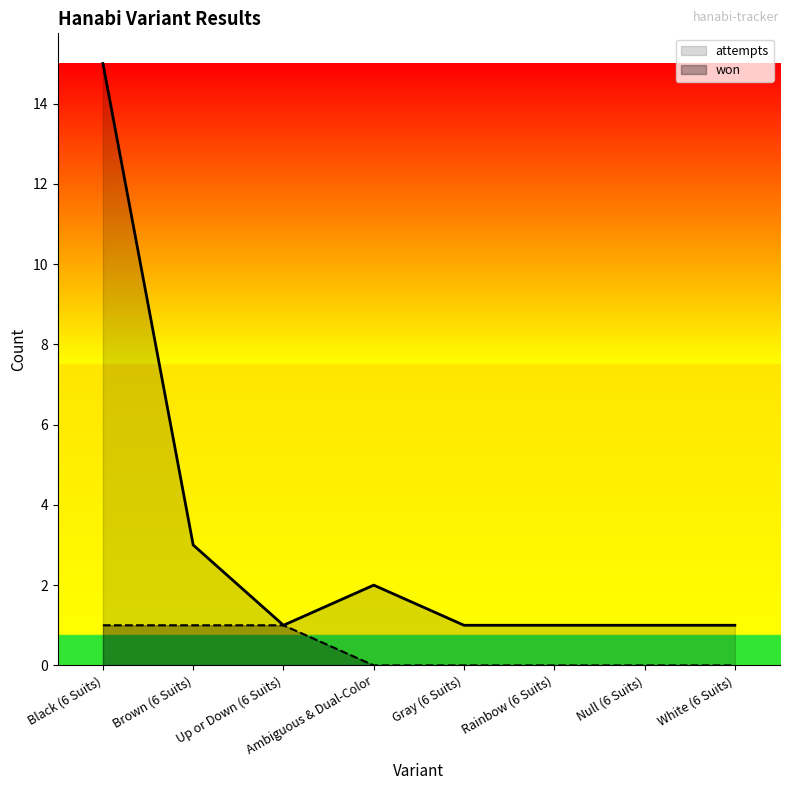

The won series shows 0 at Up or Down (6 Suits). True or false?

False